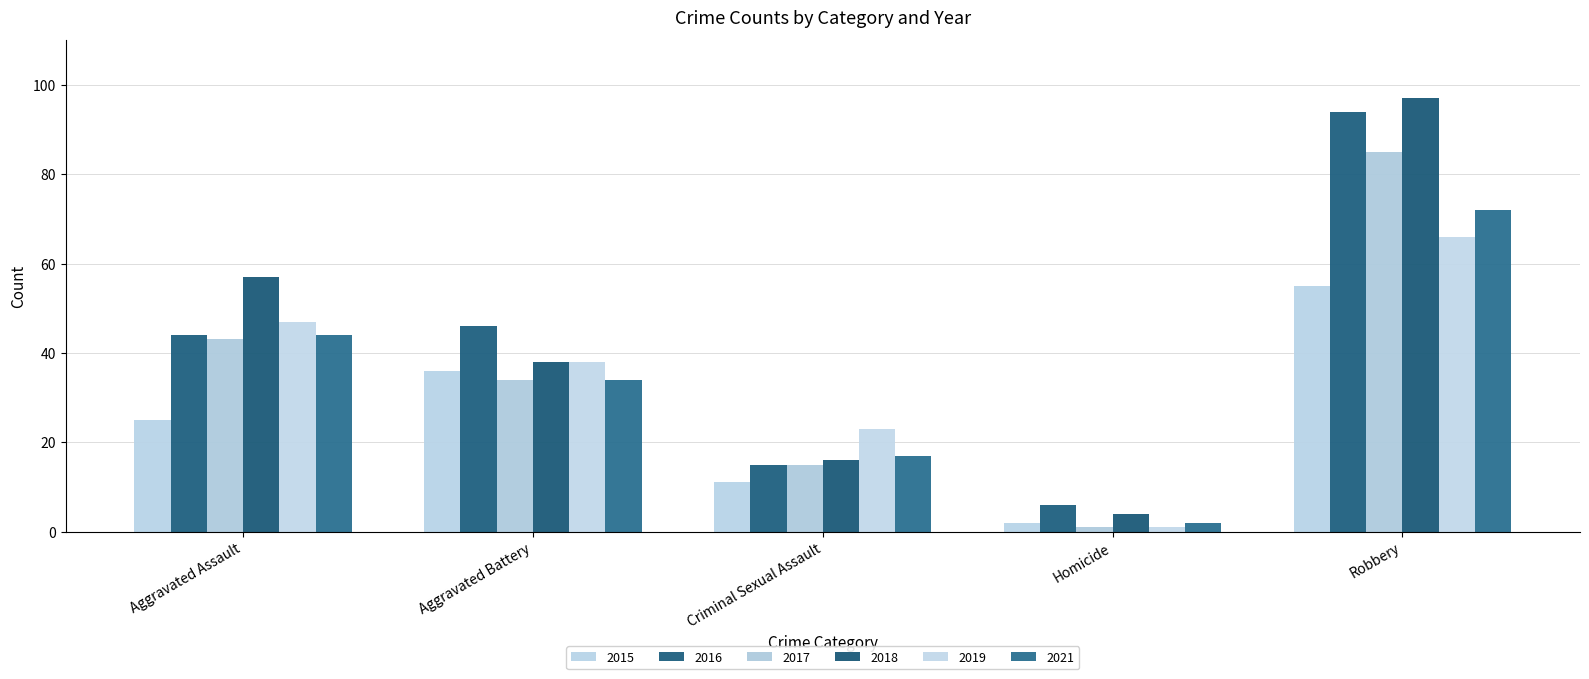

Between Criminal Sexual Assault and Homicide, which series saw the biggest shift?

2019